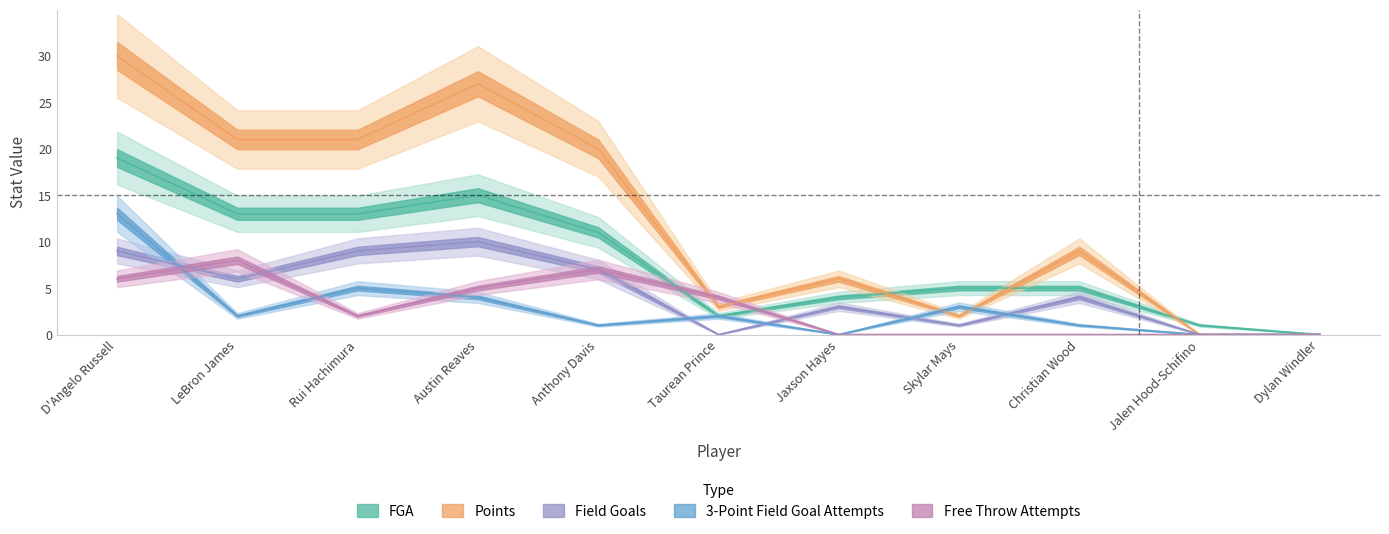

Between Anthony Davis and Jalen Hood-Schifino, which is larger?

Anthony Davis